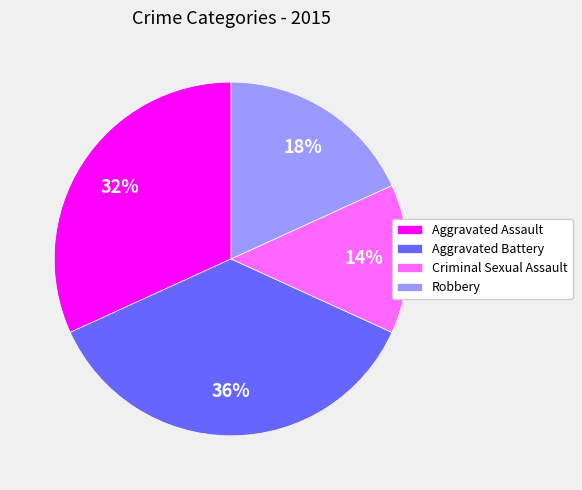

The Criminal Sexual Assault slice represents 14% of the pie. True or false?

True